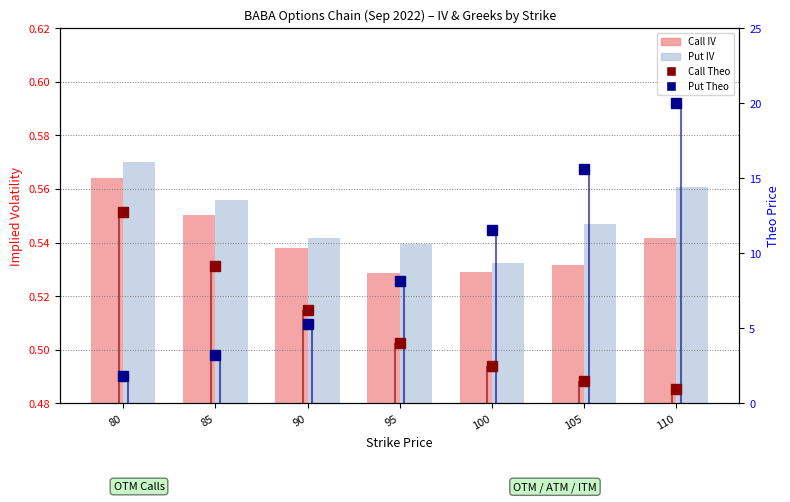

Which series has the widest spread of values?

Put Theo